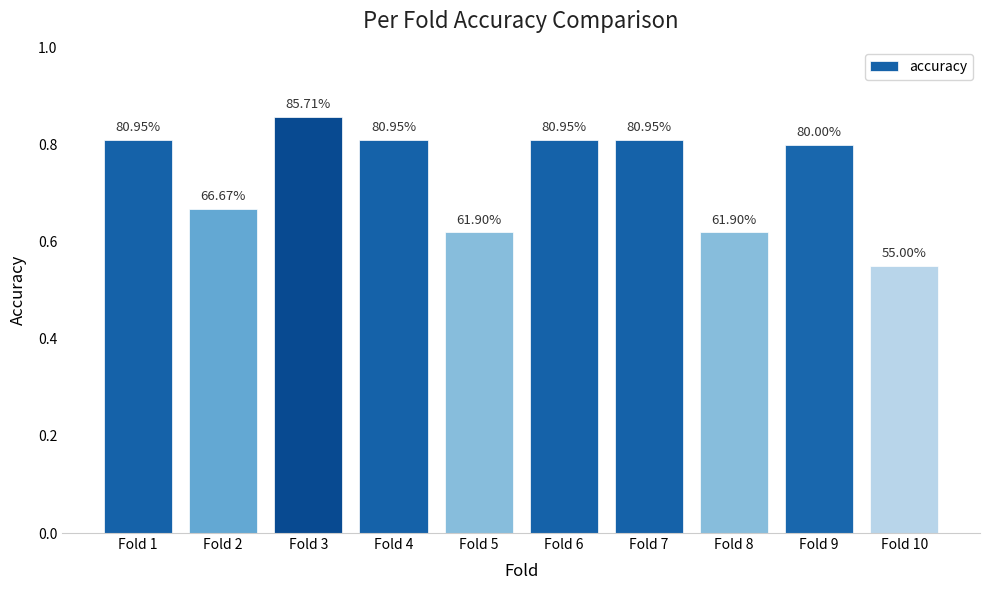

Are the bars horizontal?

No